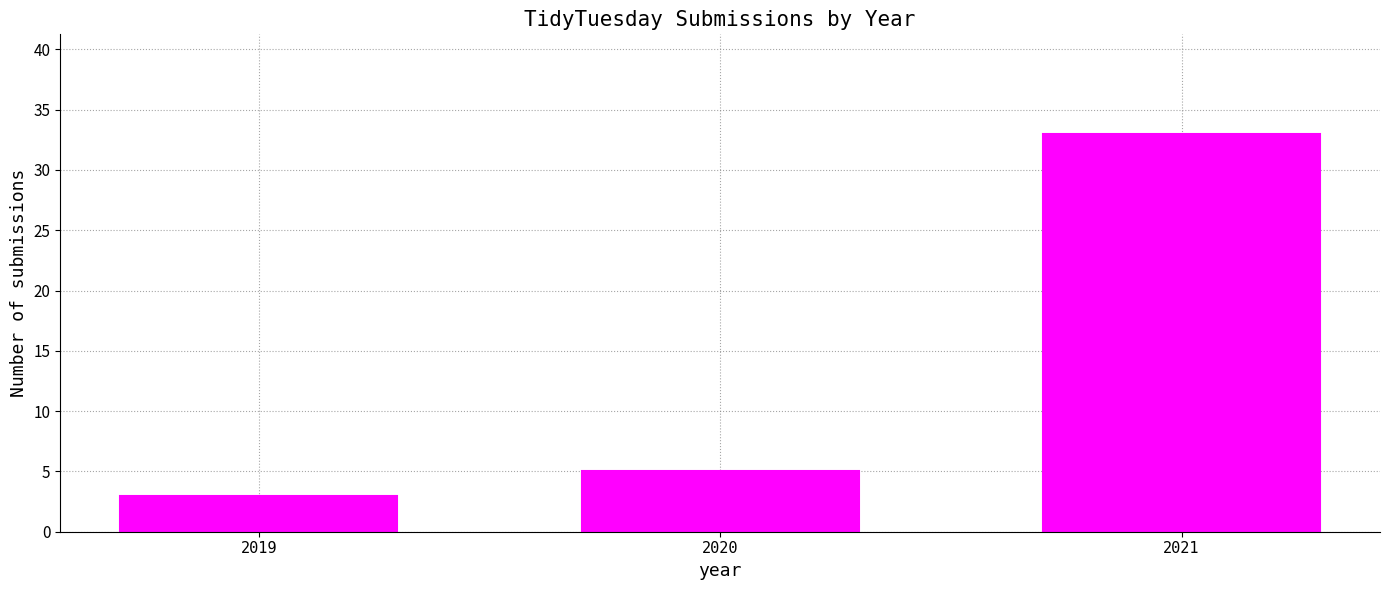

Reading right to left, what are all the values shown in this chart?

2021=33	2020=5	2019=3